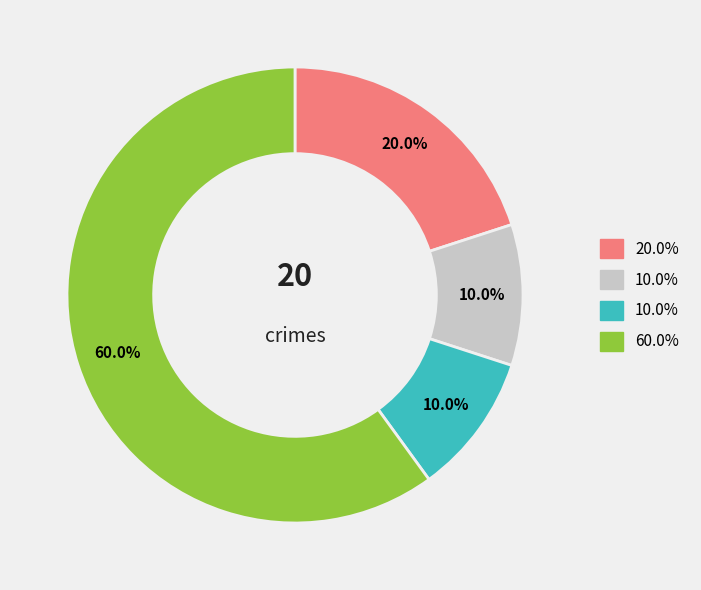

Is there a majority slice in this chart?

Yes